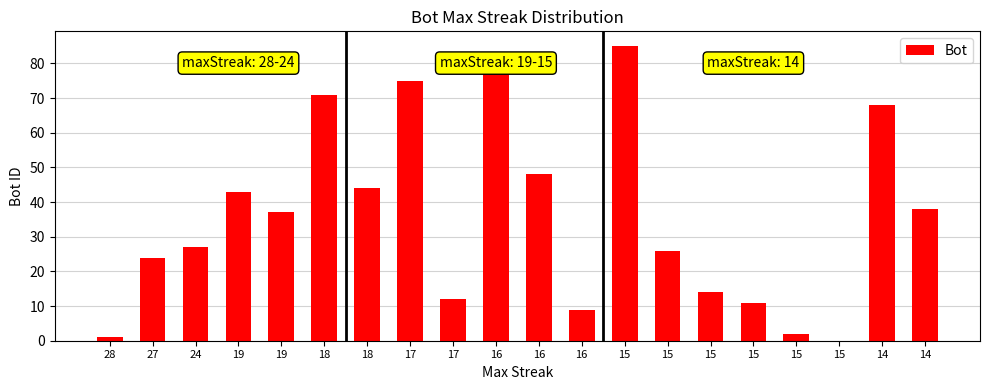

What is the greatest value displayed?

85